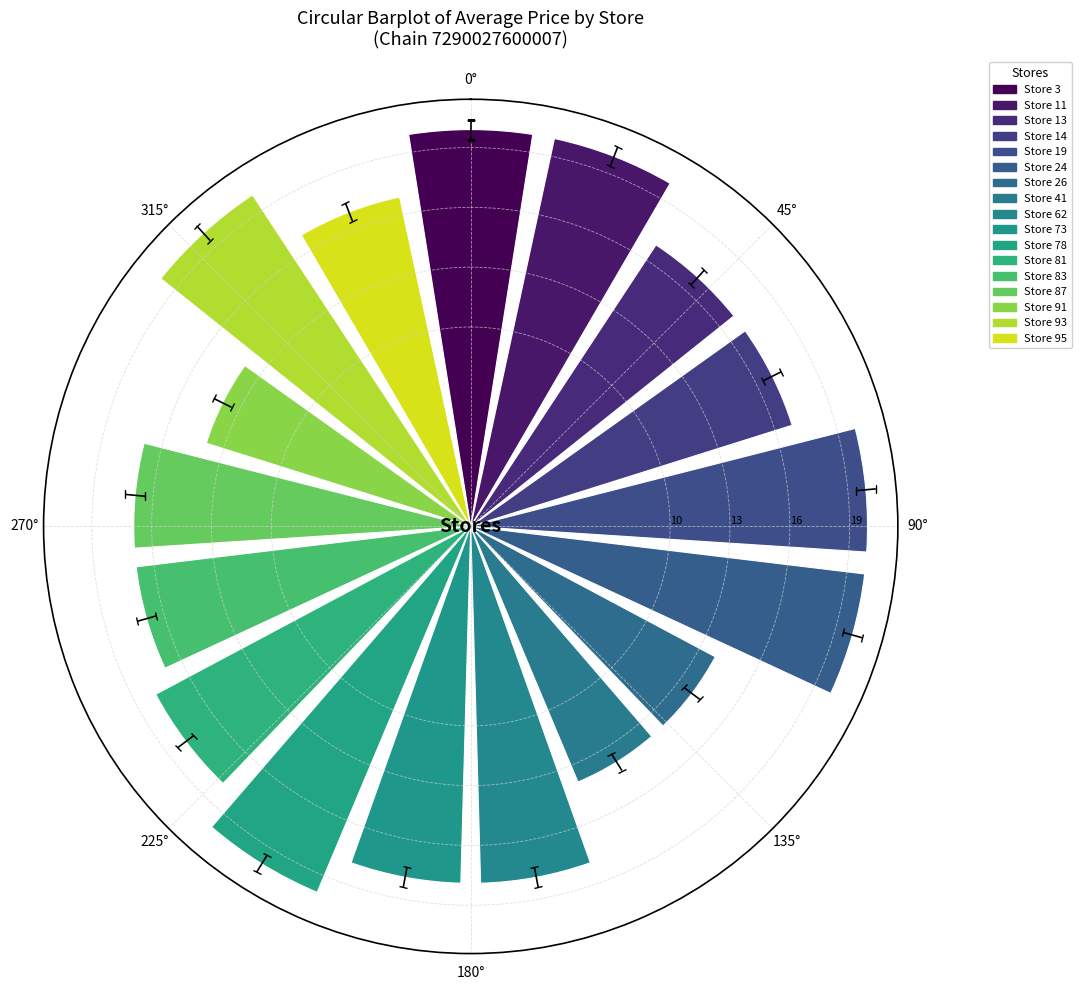

What is the smallest value displayed?

13.9